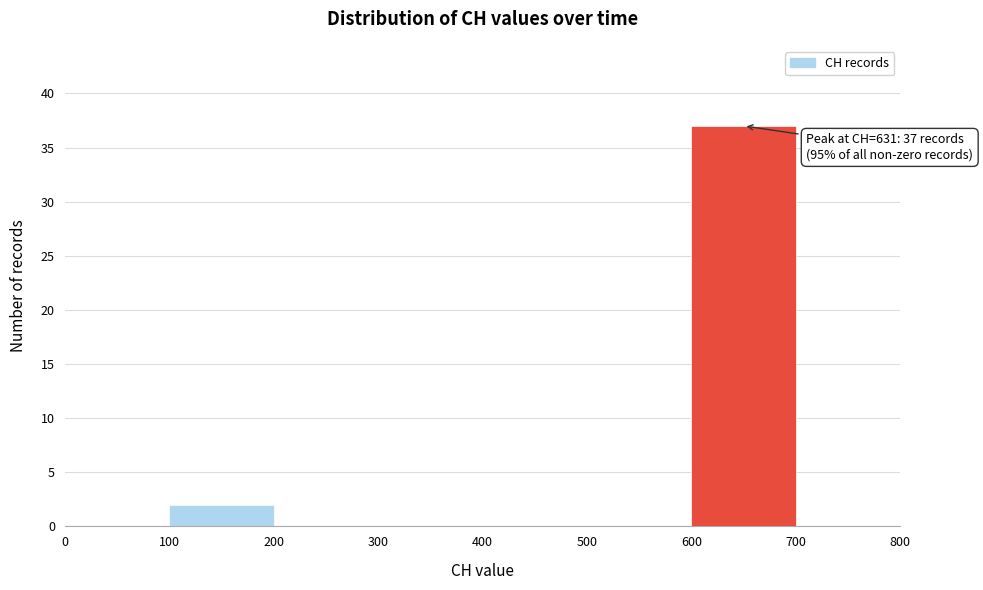

Over which range of the x-axis is the bar tallest?

600 to 700